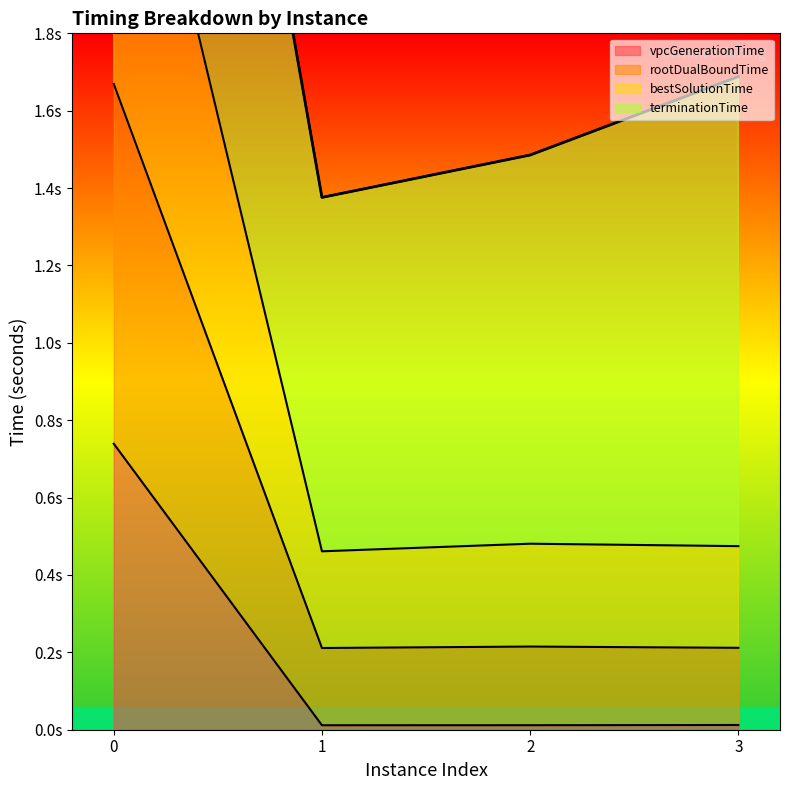

Count the bestSolutionTime values in the range 0 to 2.

3